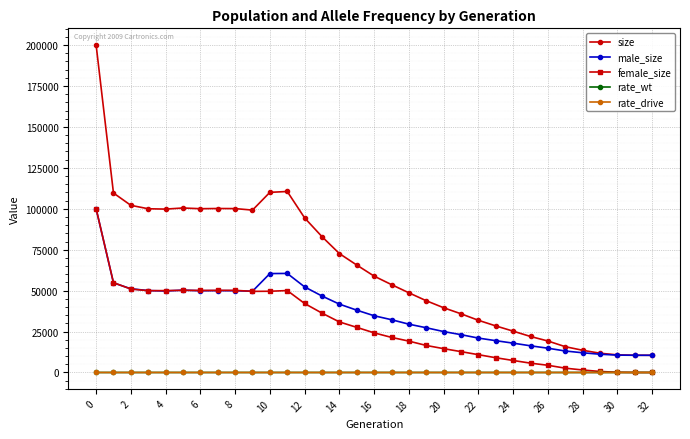

True or false: rate_drive and size intersect in this chart.

False